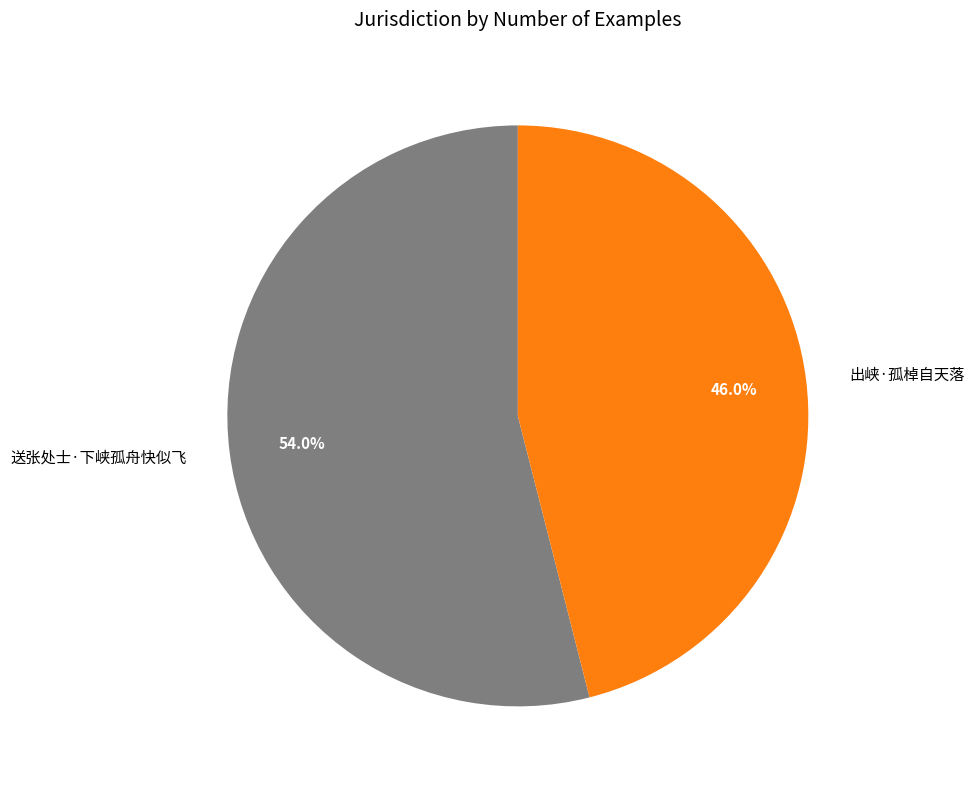

What is the total percentage of 送张处士·下峡孤舟快似飞 and 出峡·孤棹自天落?

100.0%